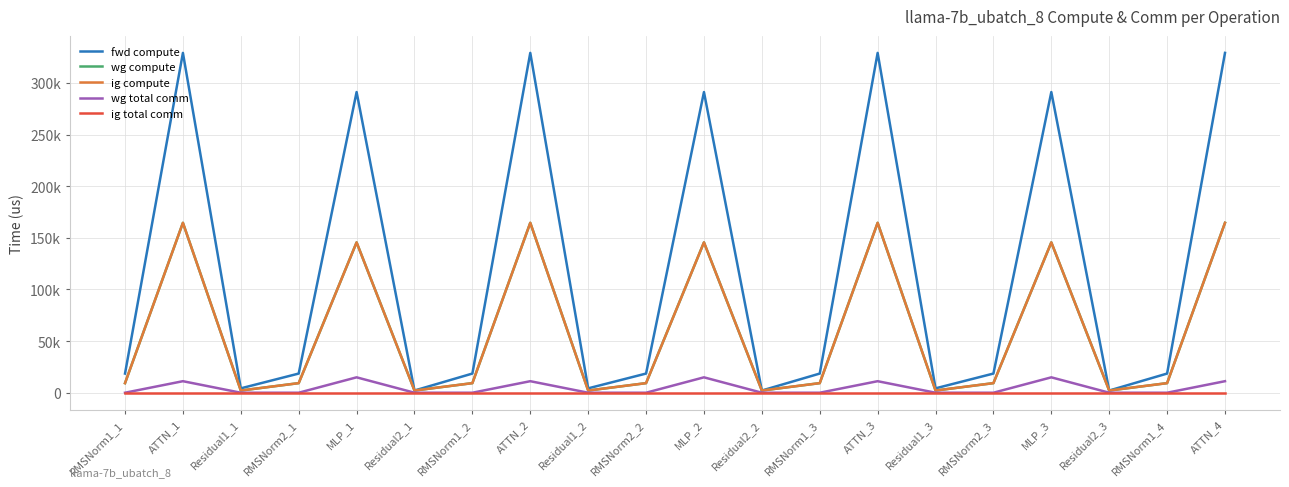

What is the total value across all series at Residual2_3?

6352.2